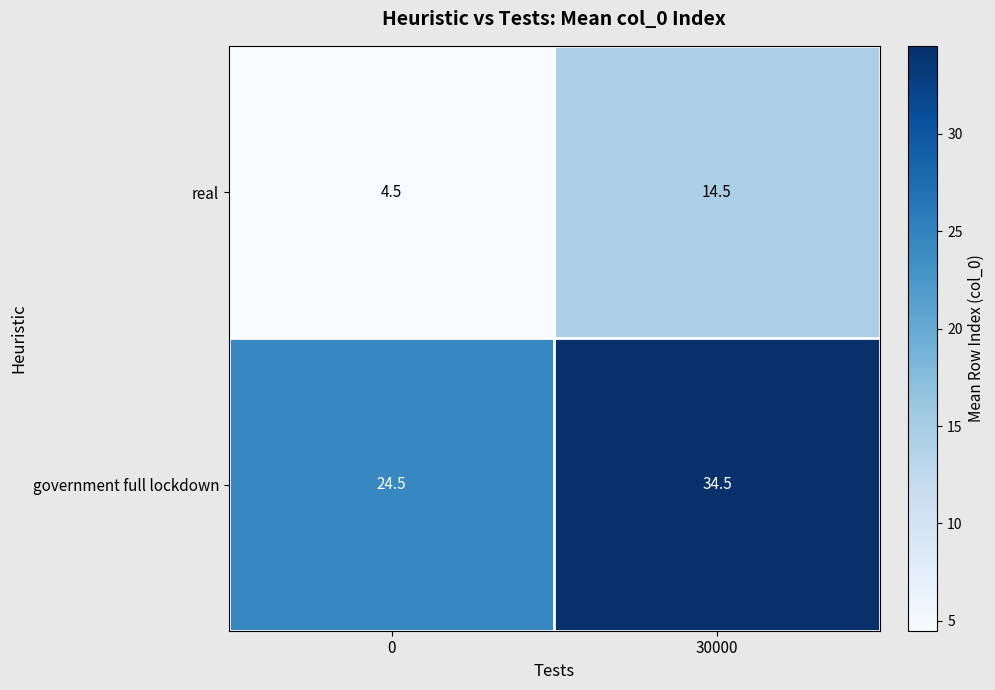

How many distinct data groups are displayed?

2